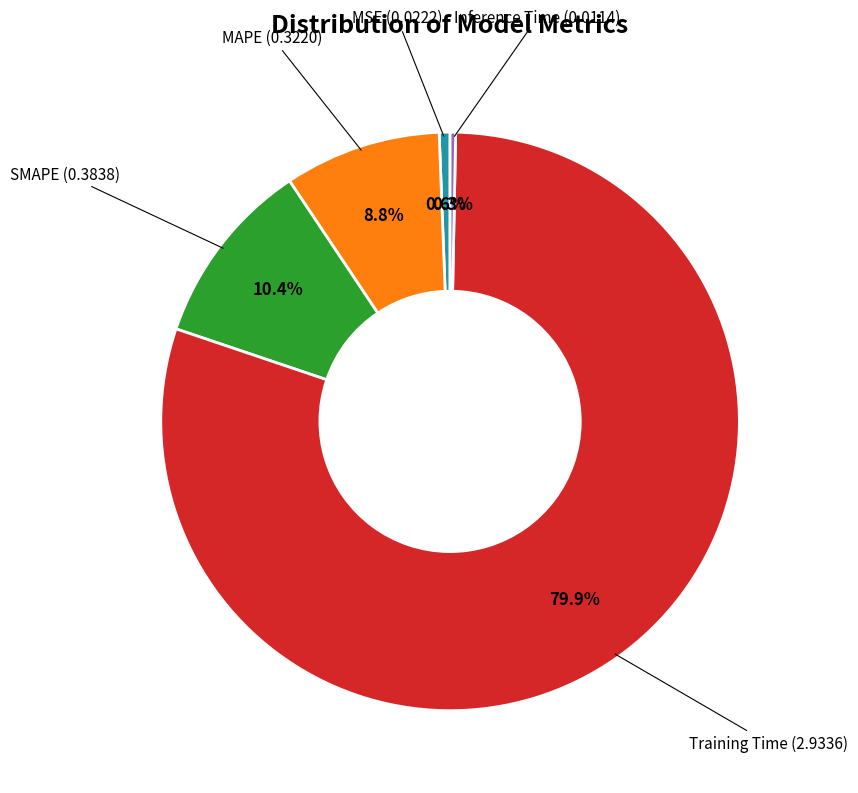

How many segments does this pie chart have?

5